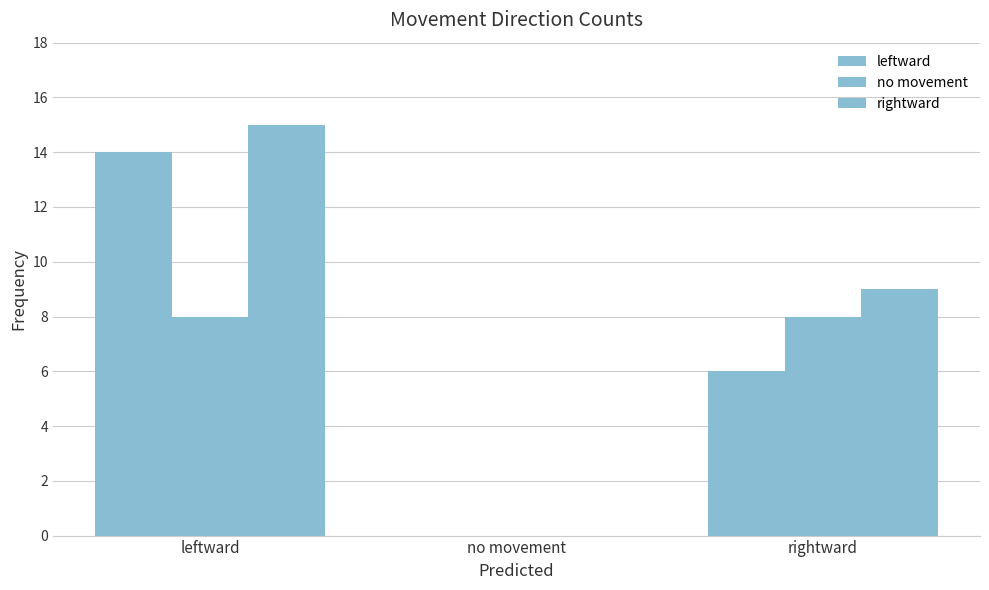

Does the chart contain stacked bars?

No